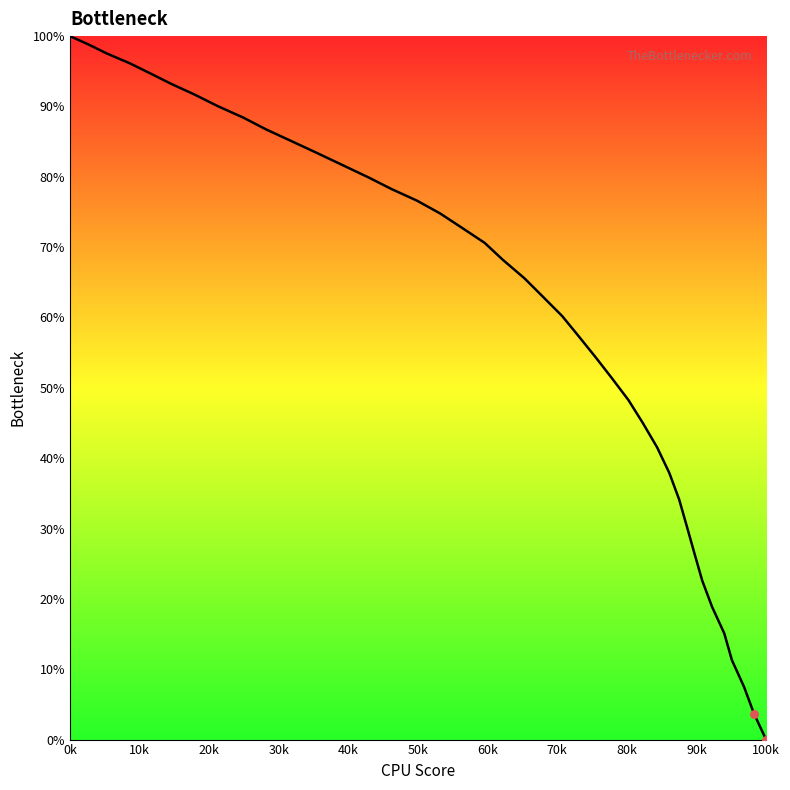

What is the difference between the maximum and minimum values?

100.0